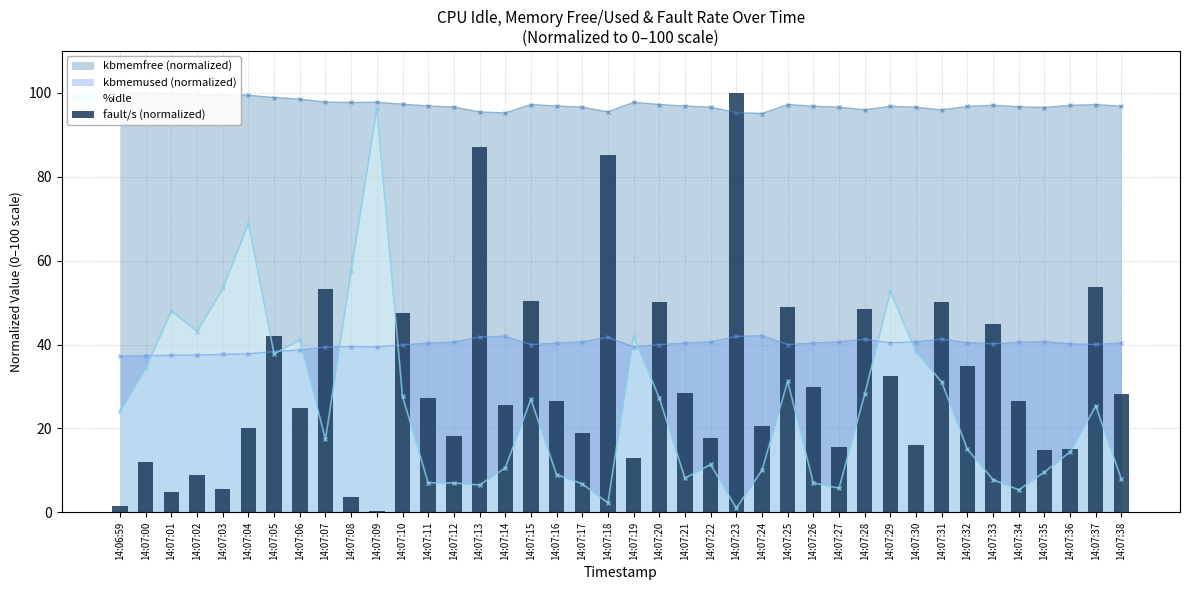

Rank the categories by value from highest to lowest.

14:07:23, 14:07:13, 14:07:18, 14:07:37, 14:07:07, 14:07:15, 14:07:31, 14:07:20, 14:07:25, 14:07:28, 14:07:10, 14:07:33, 14:07:05, 14:07:32, 14:07:29, 14:07:26, 14:07:21, 14:07:38, 14:07:11, 14:07:16, 14:07:34, 14:07:14, 14:07:06, 14:07:24, 14:07:04, 14:07:17, 14:07:12, 14:07:22, 14:07:30, 14:07:27, 14:07:36, 14:07:35, 14:07:19, 14:07:00, 14:07:02, 14:07:03, 14:07:01, 14:07:08, 14:06:59, 14:07:09